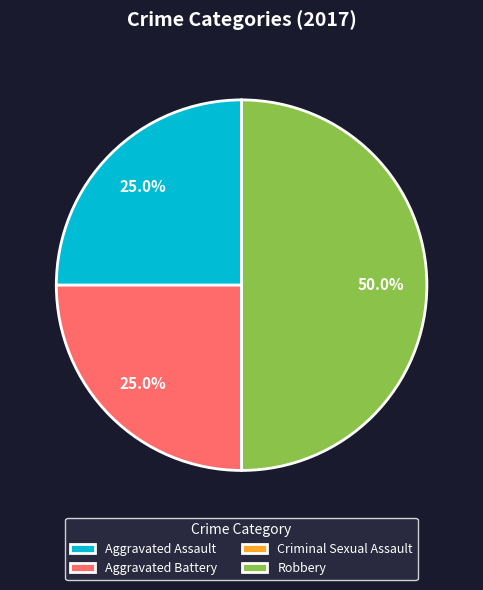

Which category has the biggest portion of the pie?

Robbery